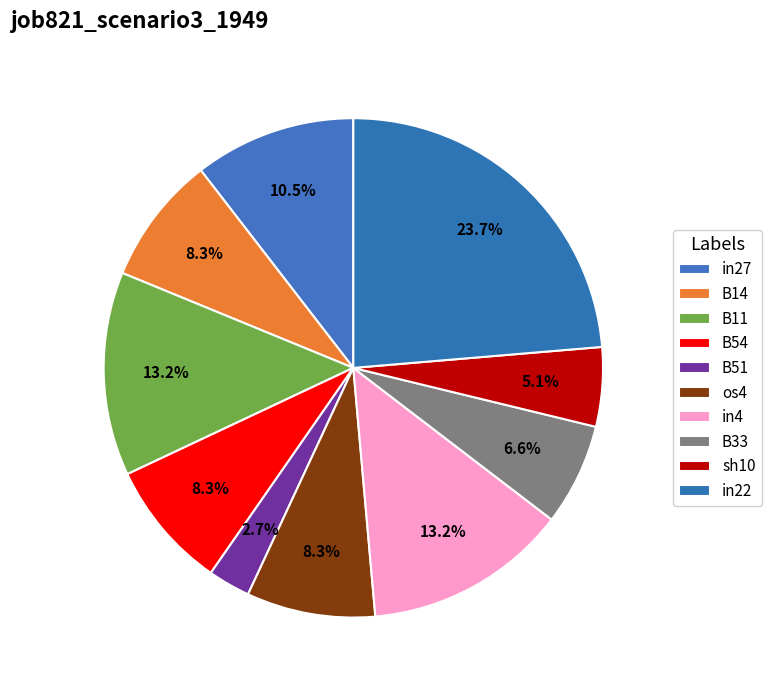

Is it true that B54 is 8% of the pie?

True